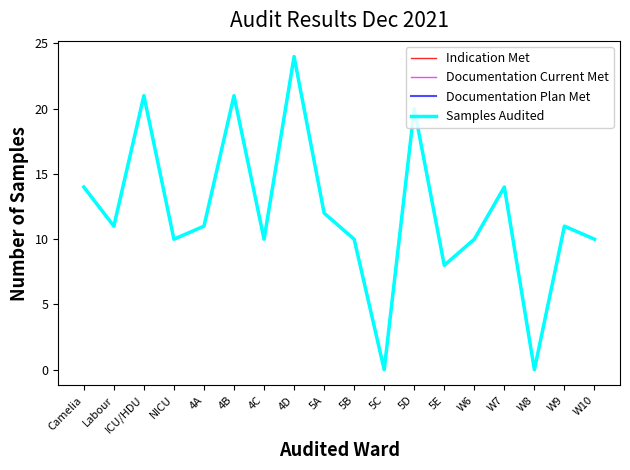

The value of Documentation Plan Met at 4A is 7. True or false?

False